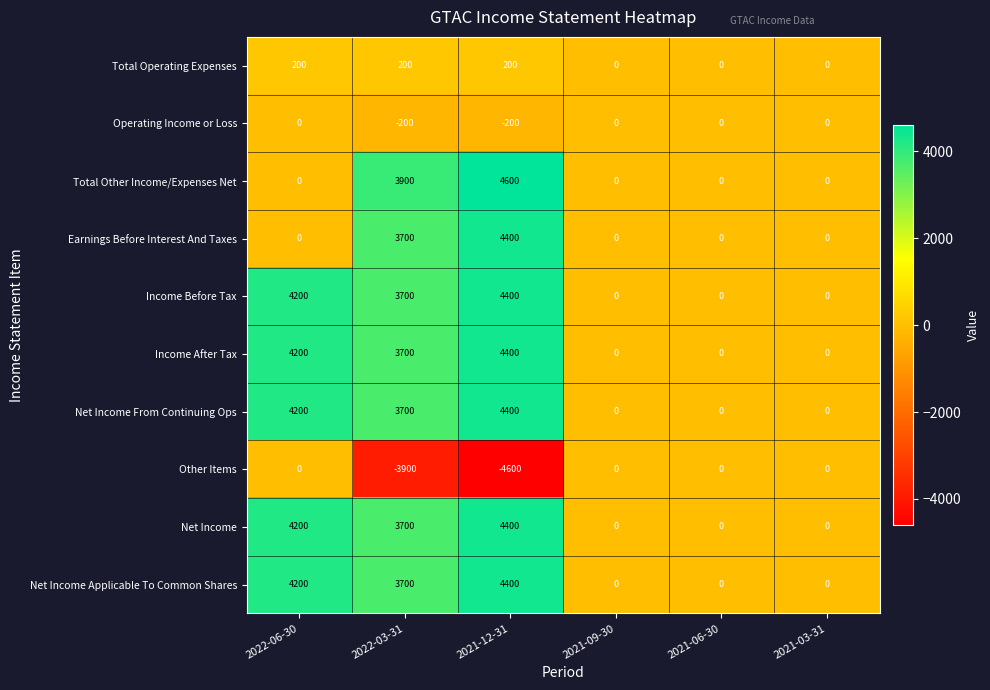

What is the sum of all Net Income From Continuing Ops values?

12300